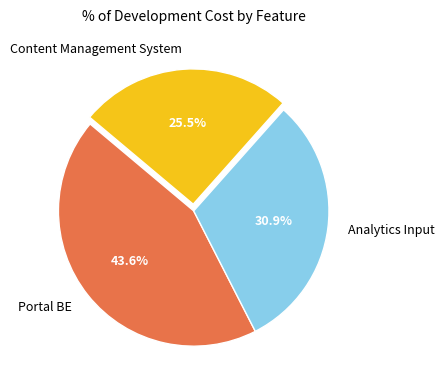

Does any single category account for the majority?

No